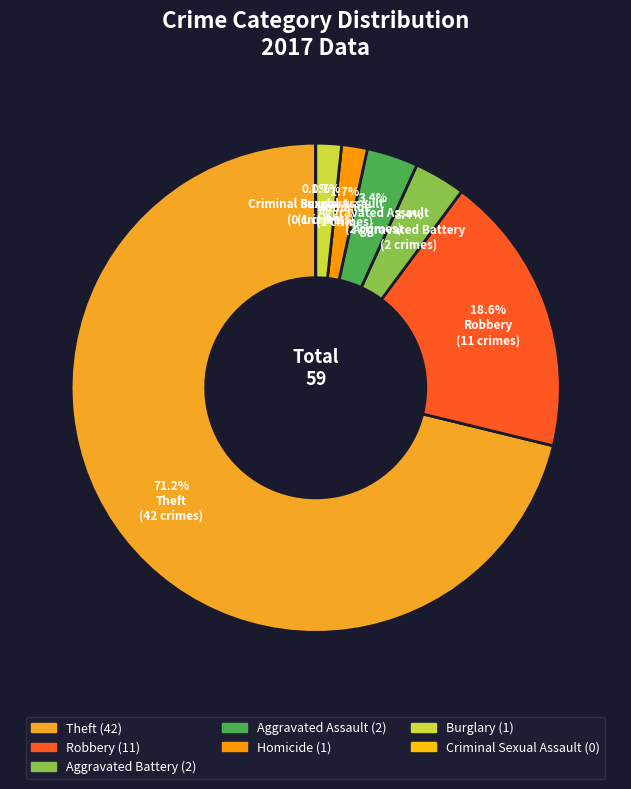

True or false: Robbery accounts for 31% of the total.

False